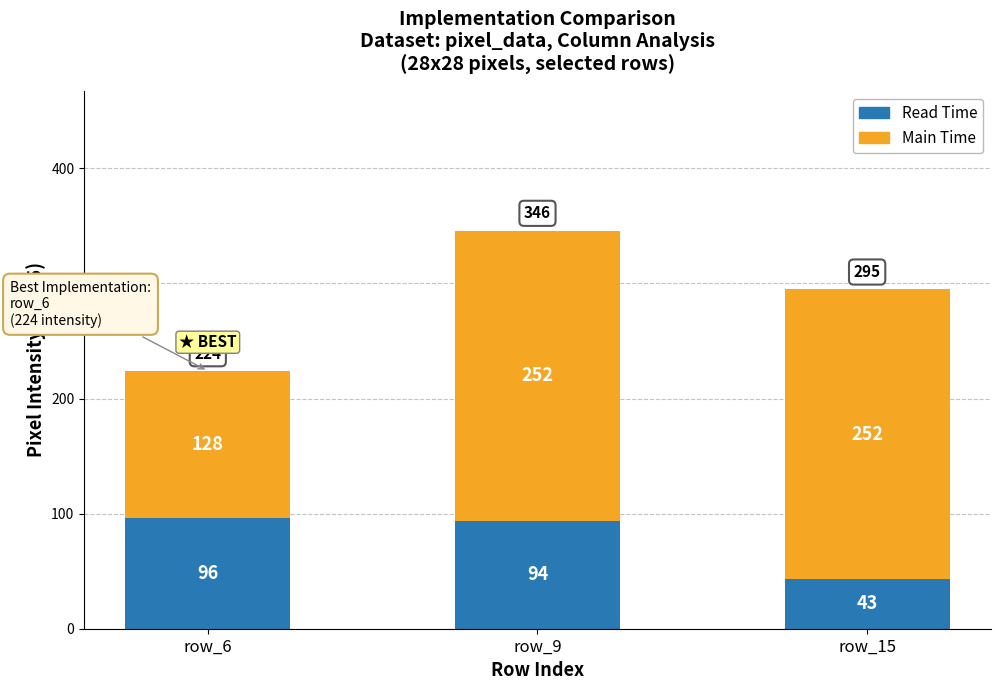

Are the bars horizontal?

No